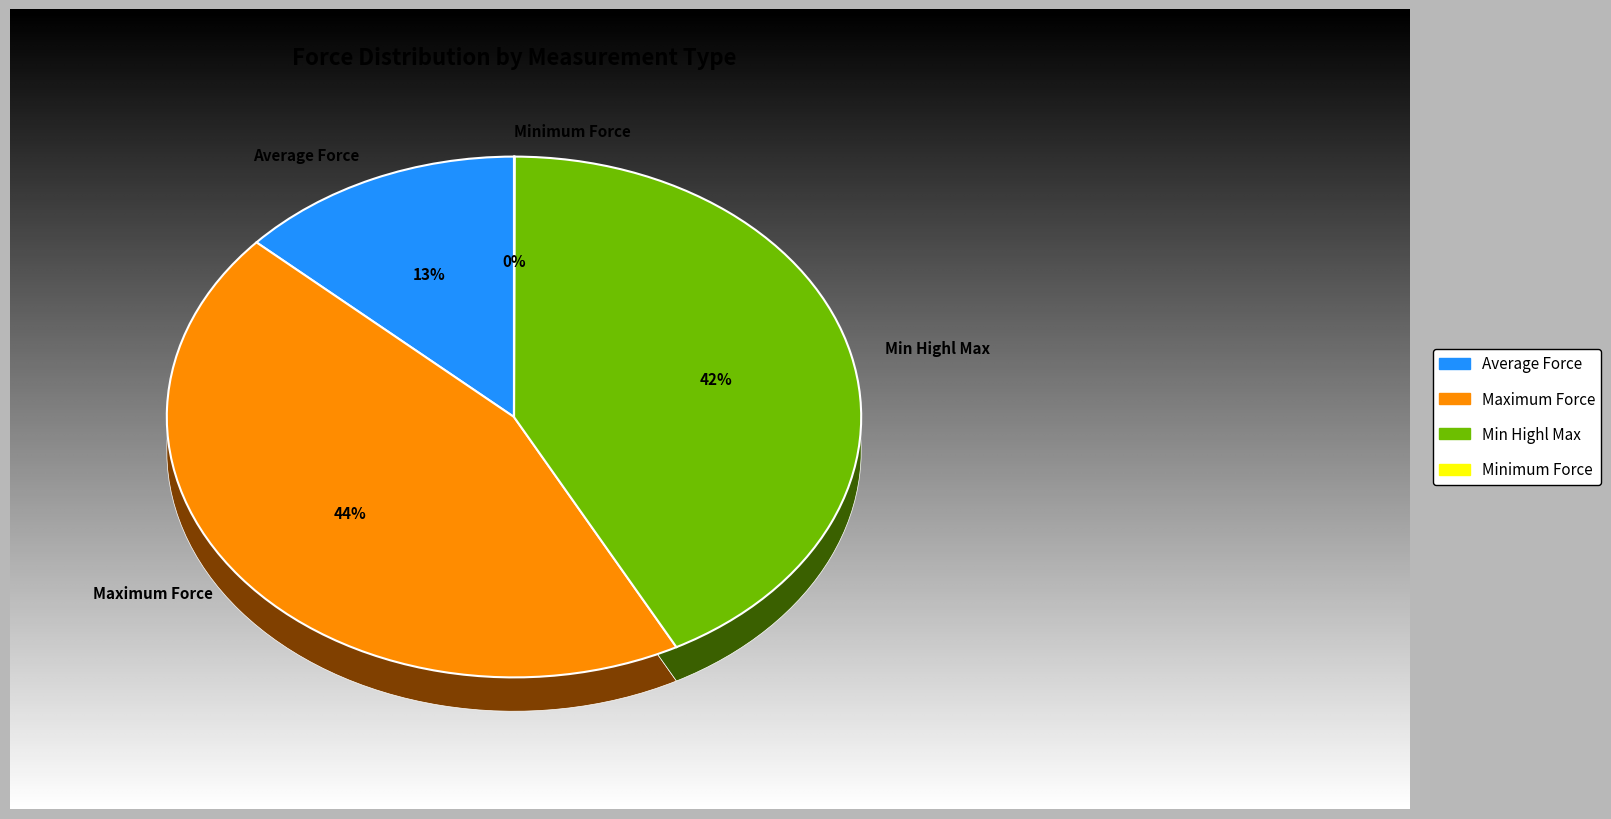

To the nearest percent, what percentage of the pie is Average Force?

13%